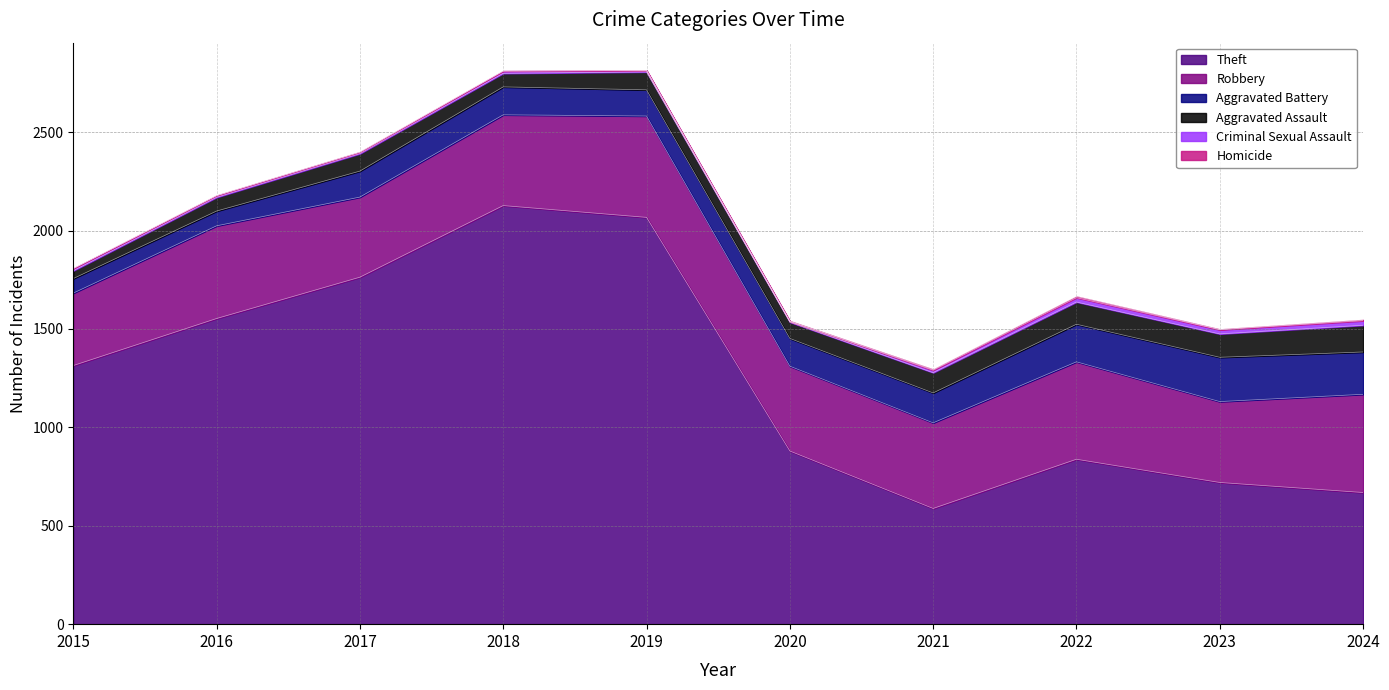

What is the approximate value of Aggravated Battery at 2016, to the nearest 5?

75